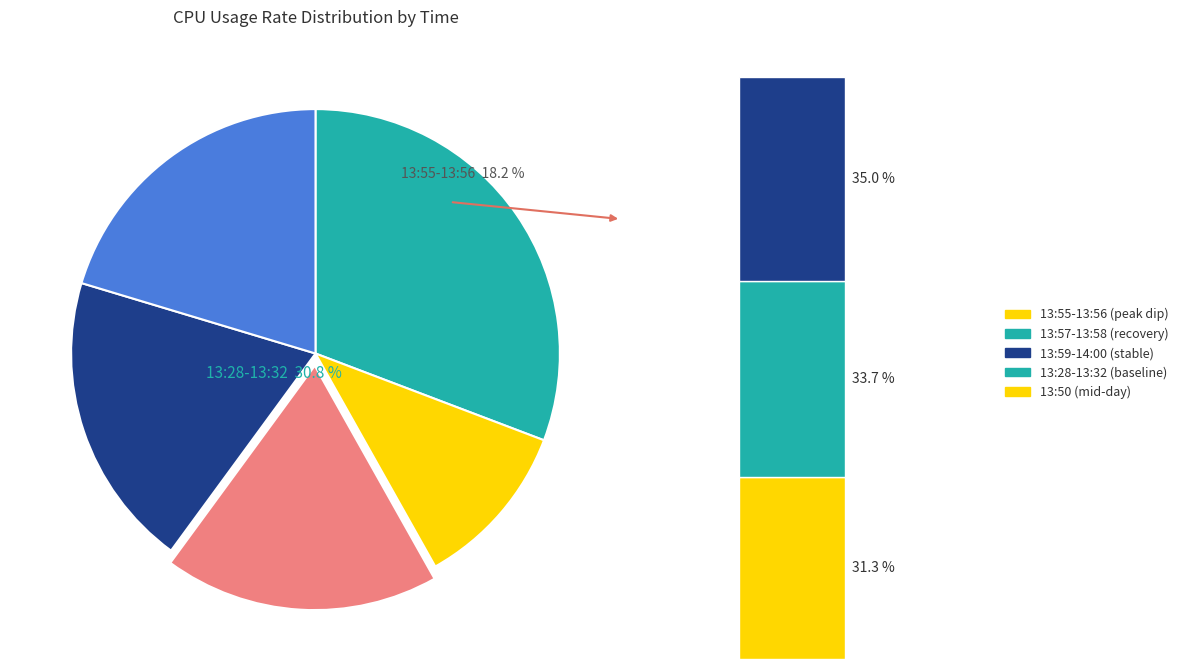

Is it true that 13:58 is 3% of the pie?

False